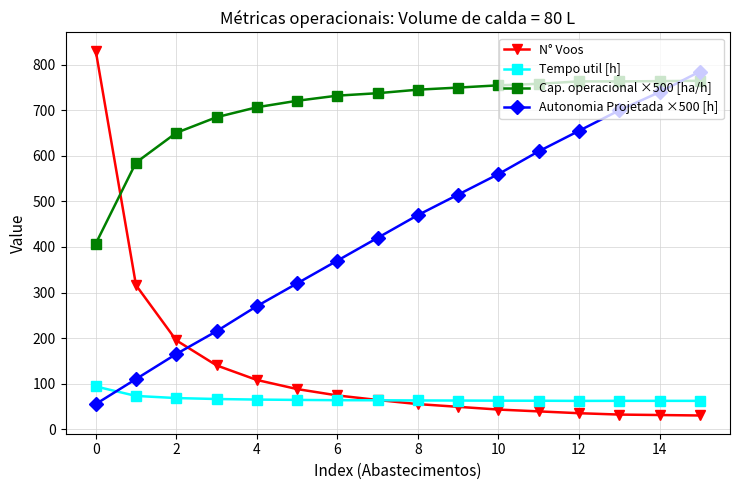

Which series has the largest range (max minus min)?

N° Voos